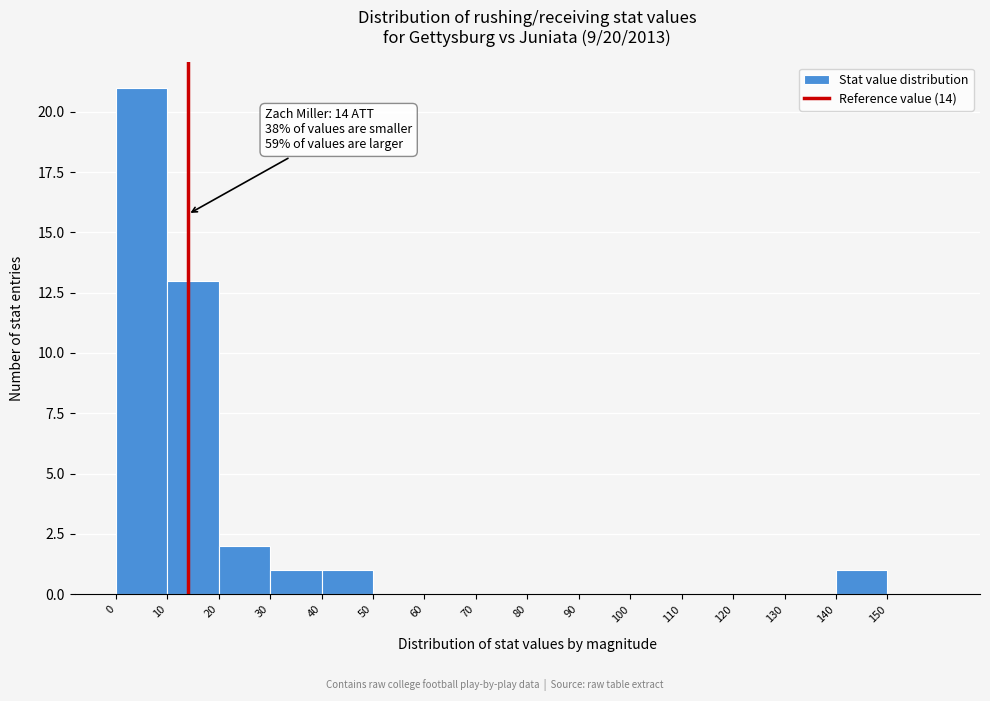

Over which range of the x-axis is the bar tallest?

0 to 10